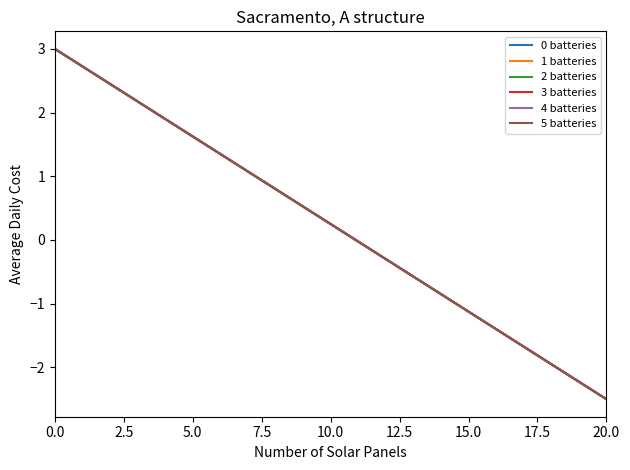

True or false: 2 batteries and 1 batteries cross at least once.

False